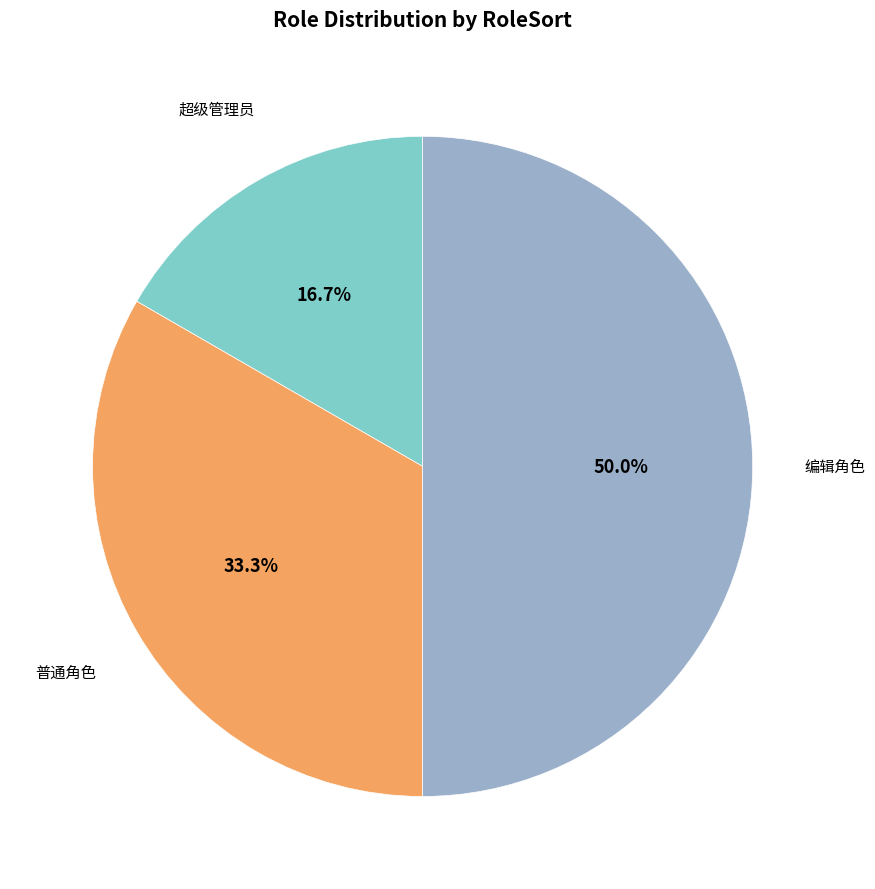

How many segments does this pie chart have?

3